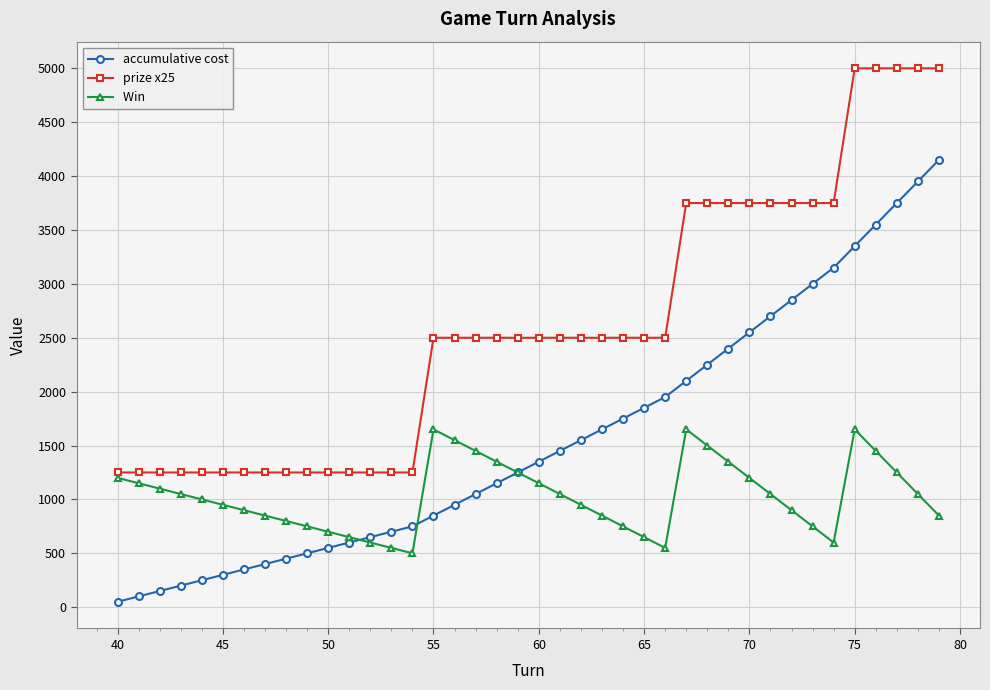

What is the maximum value shown in the chart?

5000